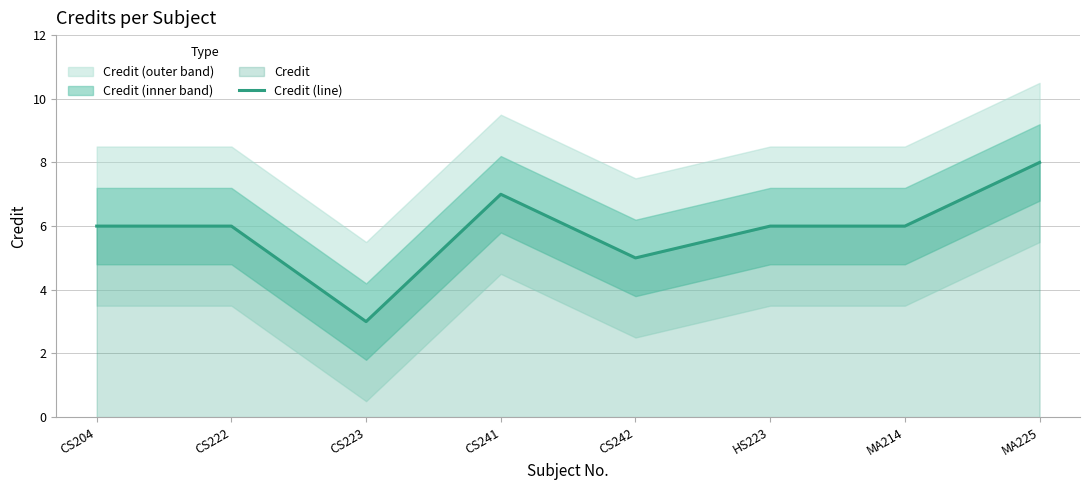

Approximately how many times larger is the value at CS241 compared to MA214?

1.2